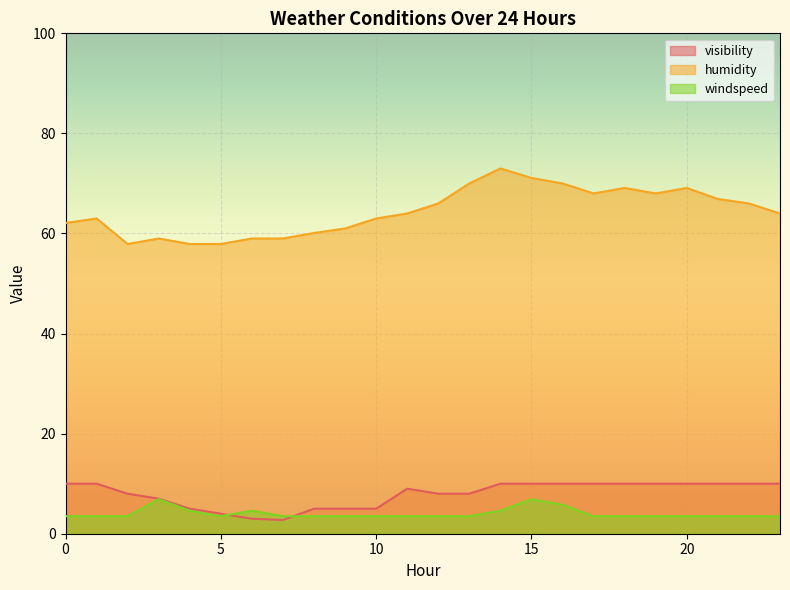

Where do visibility and windspeed first cross each other?

5 and 6